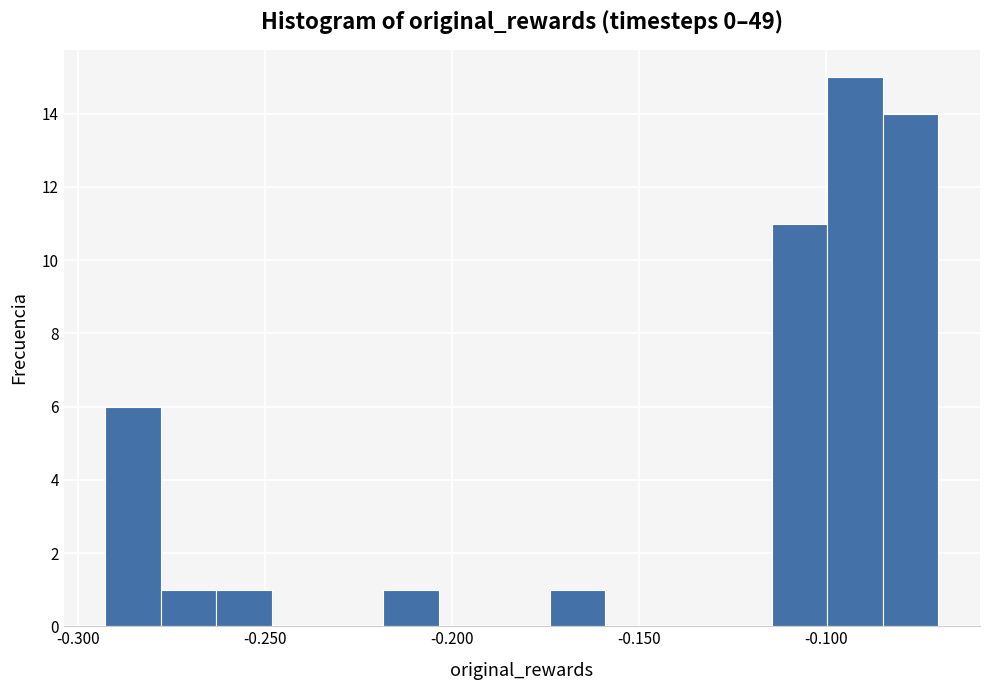

Read against the x-axis, roughly where is the centre of the tallest bar?

-0.090